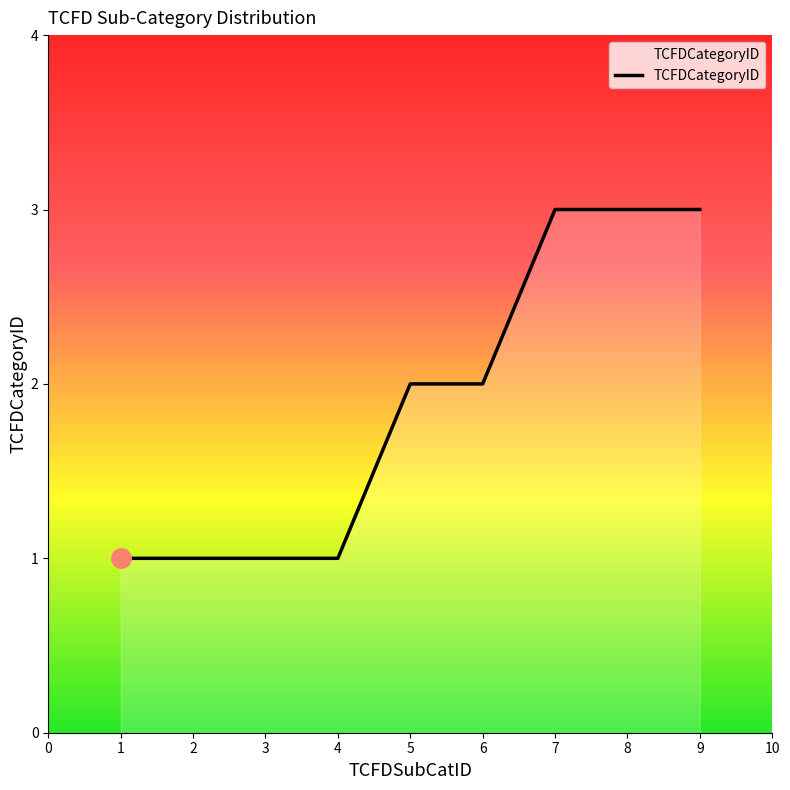

True or false: the data shows 3 at 7.

True